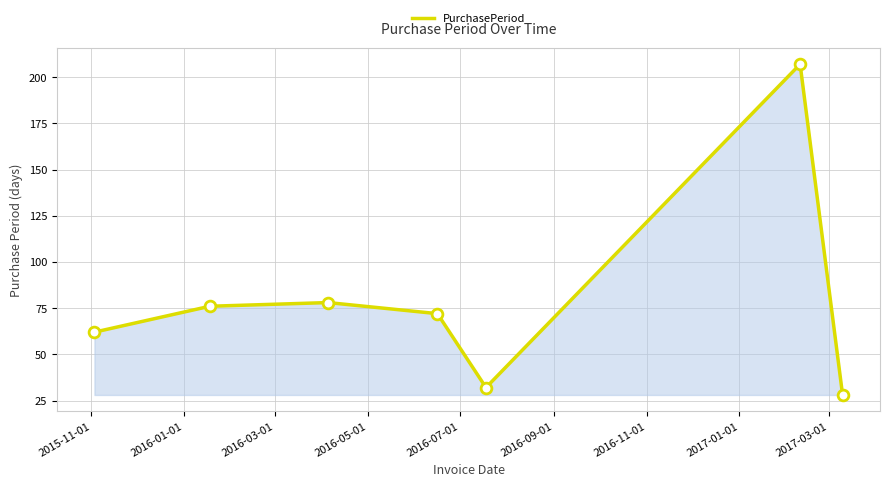

What is the sum of all values?

555